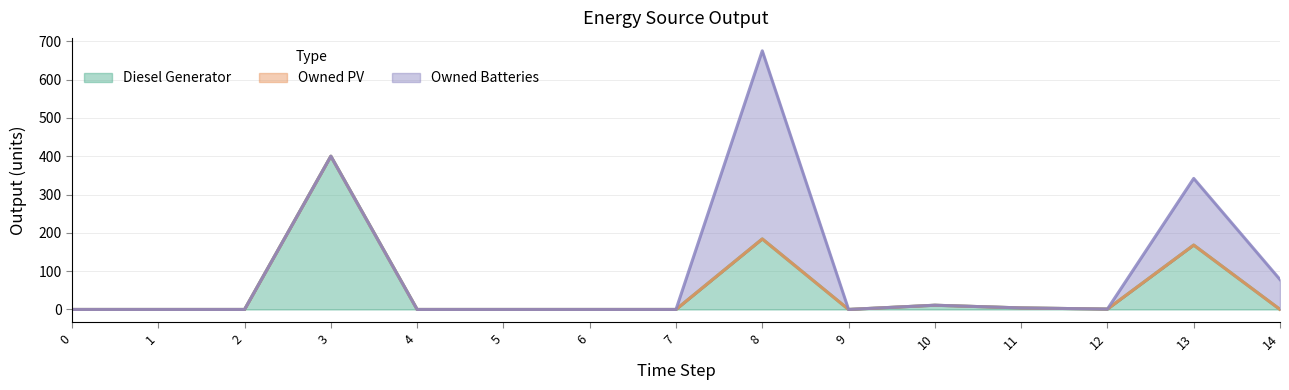

Where is Diesel Generator nearest to the value 200?

8